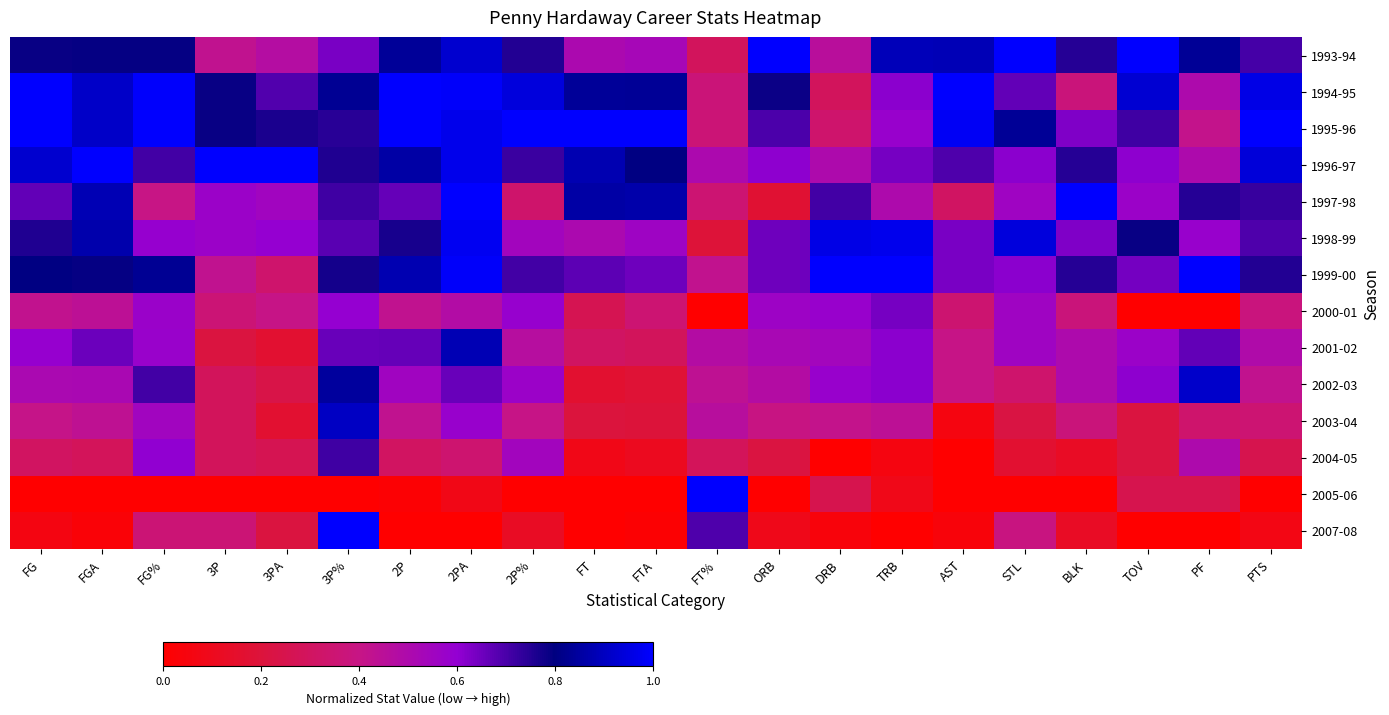

At how many categories does at least one series exceed 0?

21